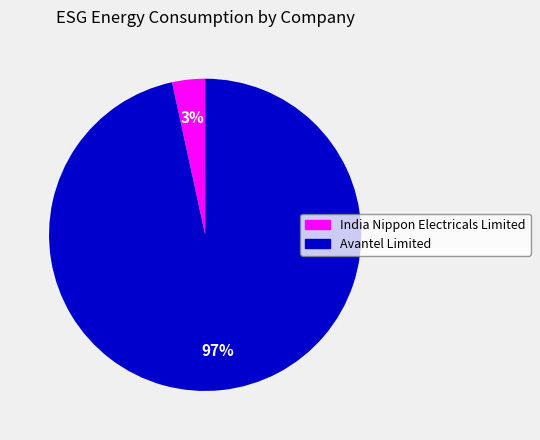

Which has a higher value, India Nippon Electricals Limited or Avantel Limited?

Avantel Limited